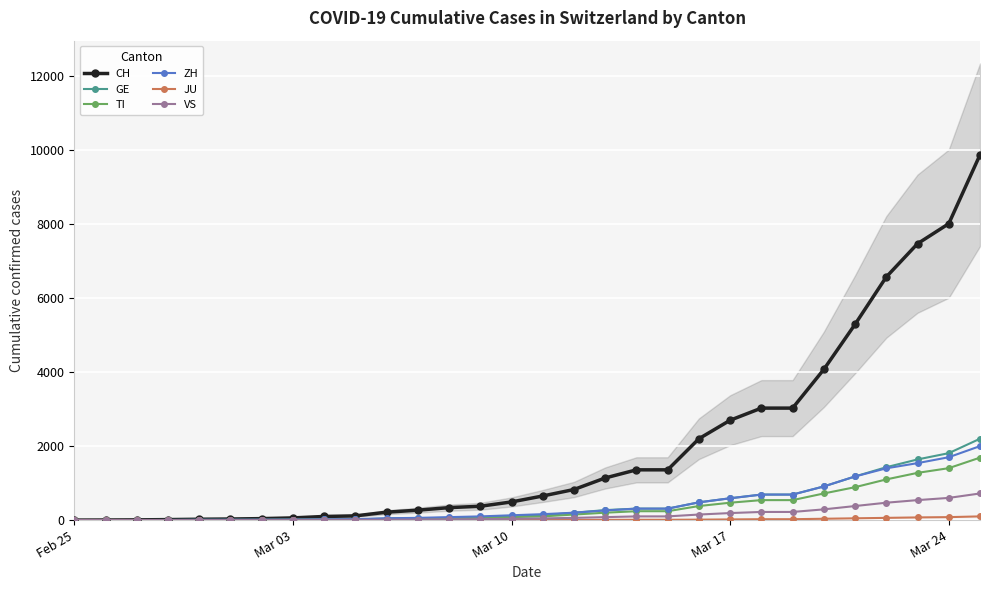

Reading left to right, list all the values displayed in this chart.

CH: 0	2	6	13	23	29	40	59	98	114	214	268	337	374	491	652	827	1139	1359	1359	2200	2700	3028	3028	4075	5294	6575	7474	8015	9877
GE: 0	1	1	4	8	9	10	13	17	20	40	50	60	70	100	130	200	270	310	310	480	590	690	690	910	1180	1430	1640	1810	2200
TI: 0	1	1	1	2	2	4	8	12	15	30	40	50	60	80	100	150	200	240	240	380	470	540	540	720	890	1100	1277	1404	1689
ZH: 0	0	2	2	6	7	10	13	20	25	50	60	80	100	130	160	200	260	310	310	480	590	690	690	910	1180	1400	1540	1700	2000
JU: 0	0	0	0	0	0	0	0	0	0	0	0	0	0	1	2	4	6	8	8	12	18	24	24	36	48	60	72	80	100
VS: 0	0	0	1	1	2	3	3	5	6	10	15	20	25	35	45	60	80	100	100	150	190	220	220	290	380	470	540	600	720